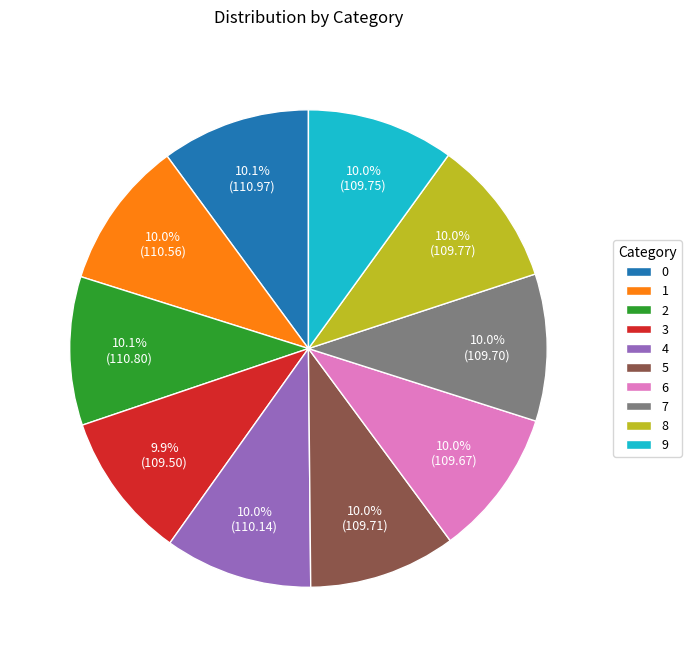

To the nearest percent, what percentage of the pie is 3?

10%